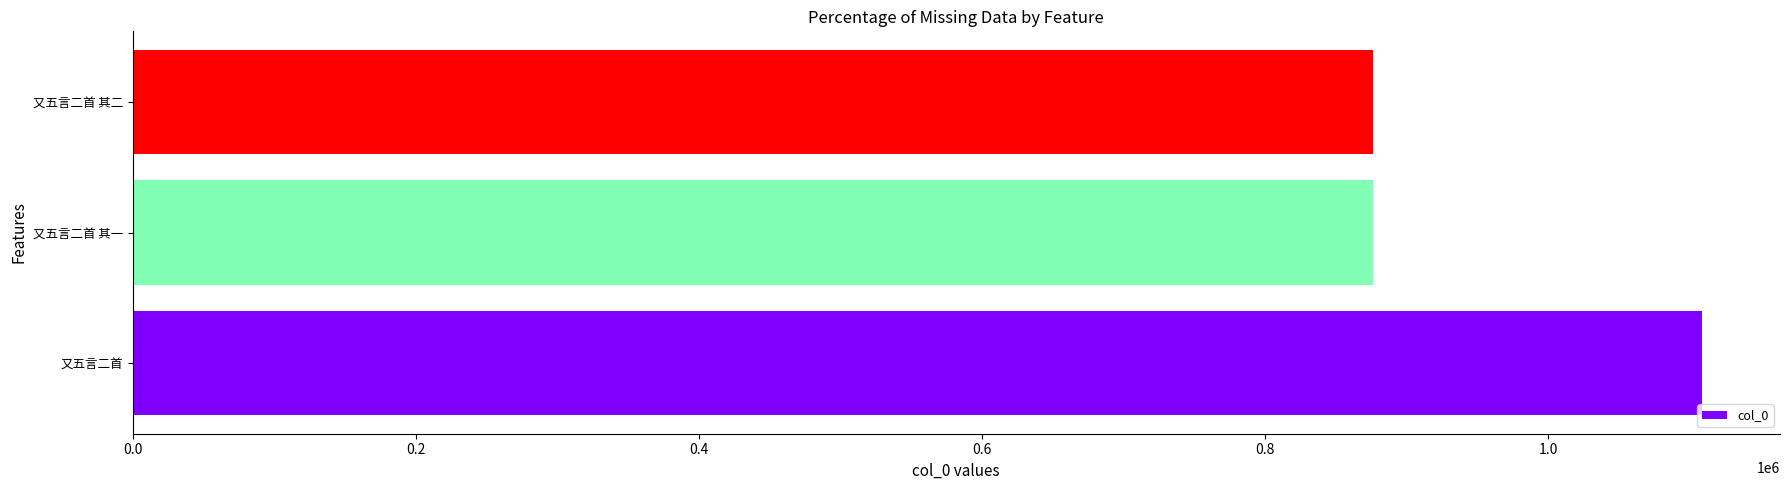

What is the difference between the maximum and minimum values?

232345